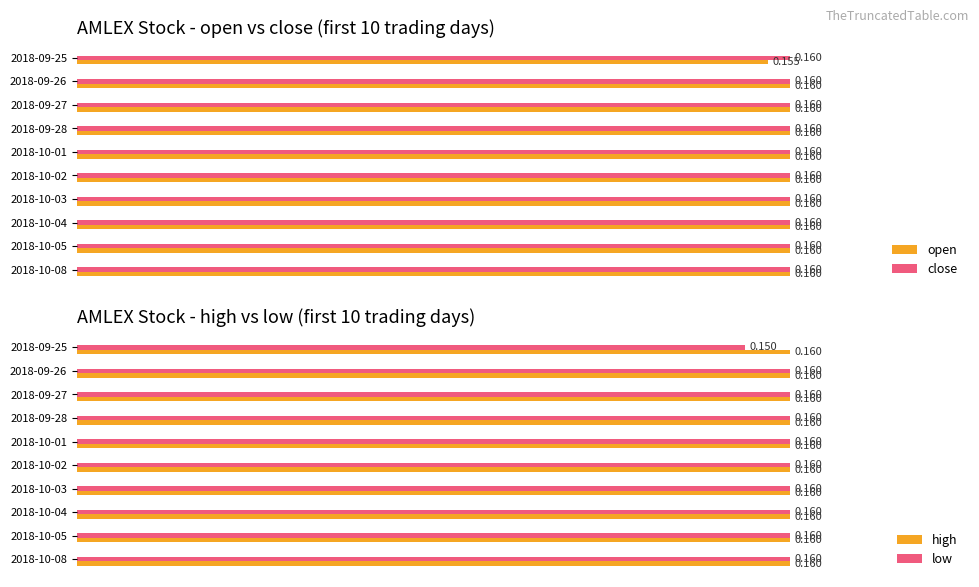

What is the highest value of the low series?

0.2